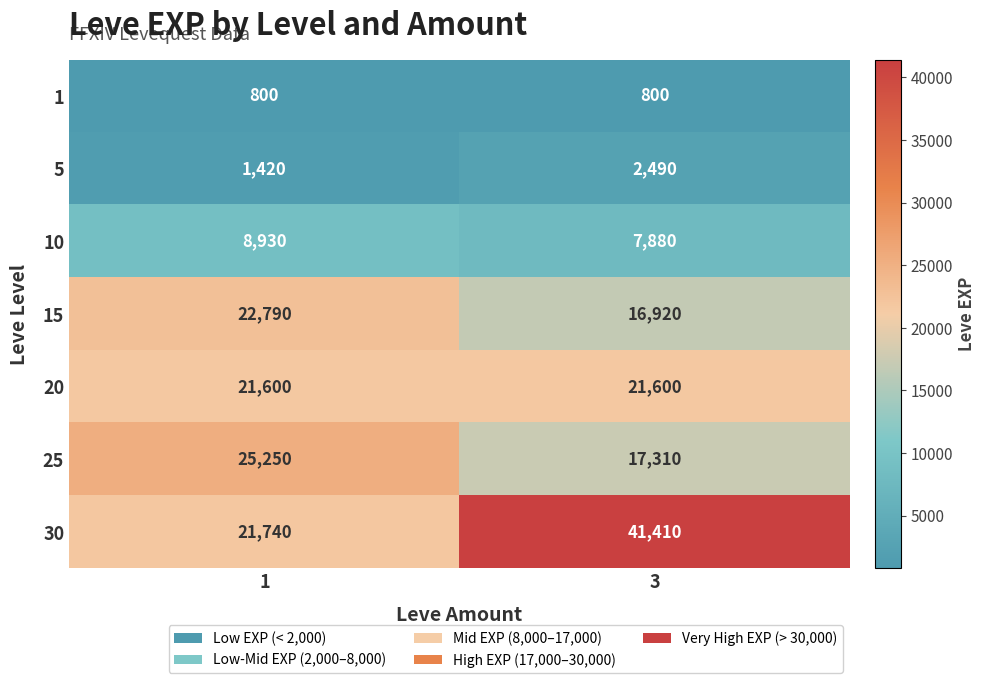

Which series has the widest spread of values?

30